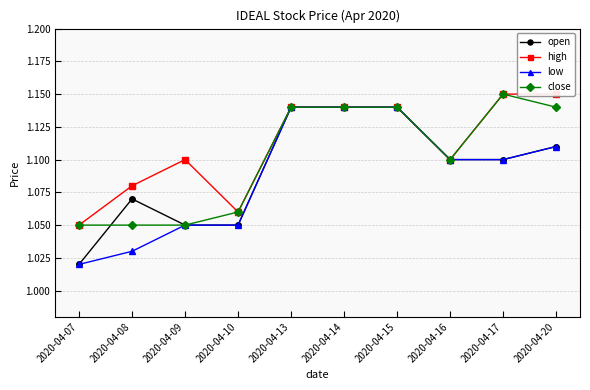

True or false: low and close intersect in this chart.

False